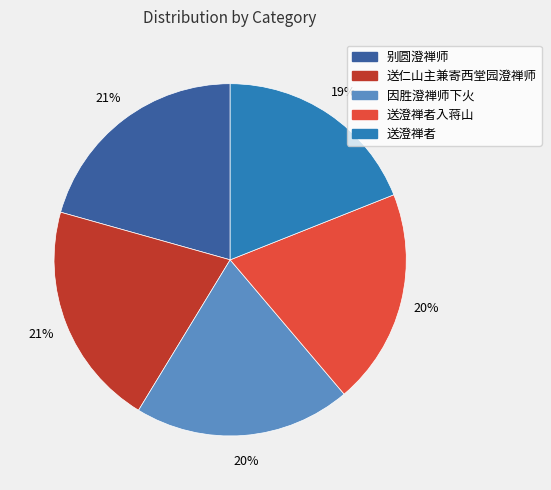

To the nearest percent, what is the average slice percentage?

20%